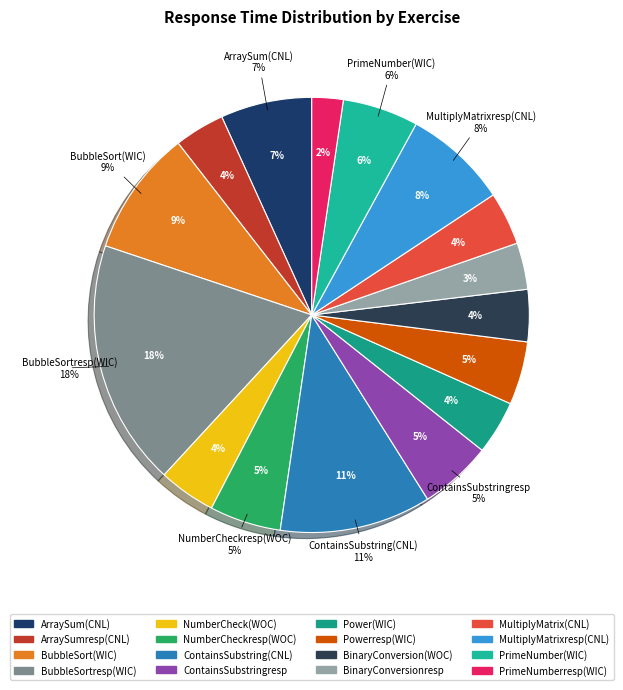

Which has a higher value, BubbleSortresp(WIC) or ContainsSubstring(CNL)?

BubbleSortresp(WIC)